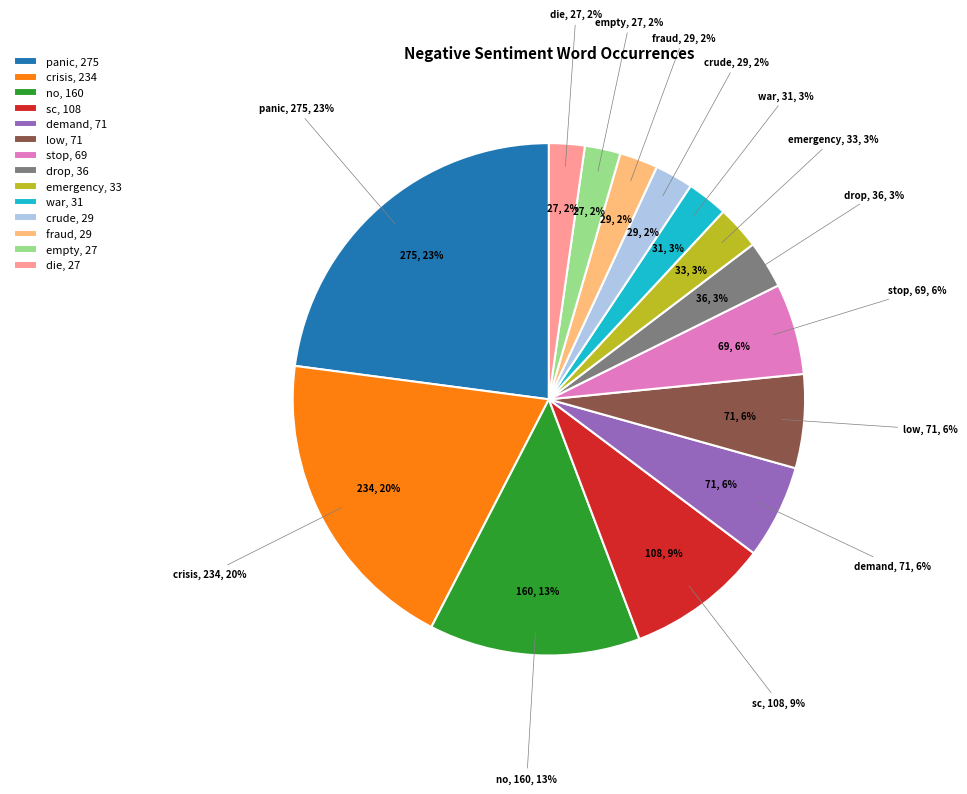

What percentage is the low slice, to the nearest percent?

6%